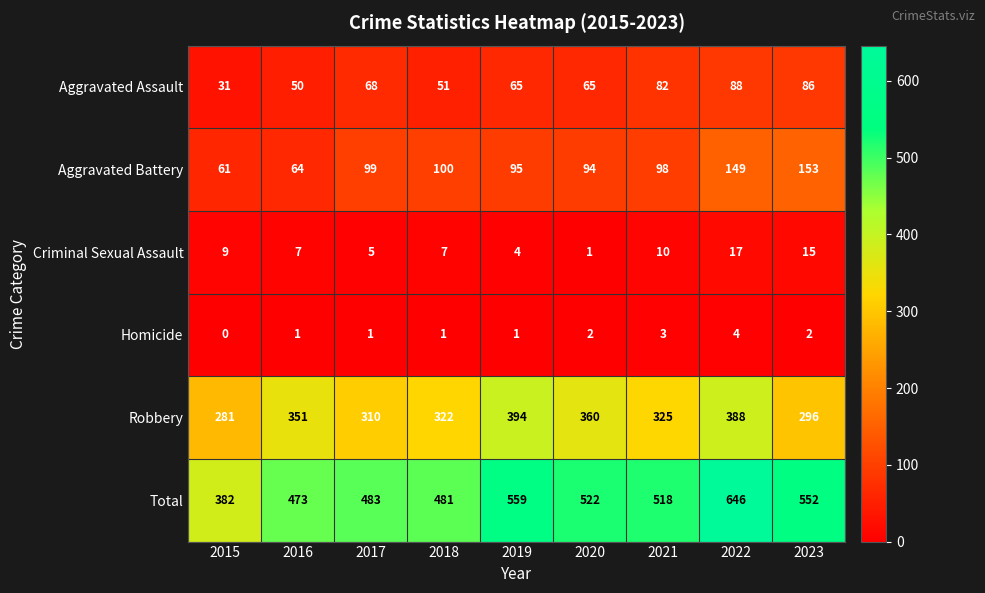

What is the total value across all series at 2016?

946